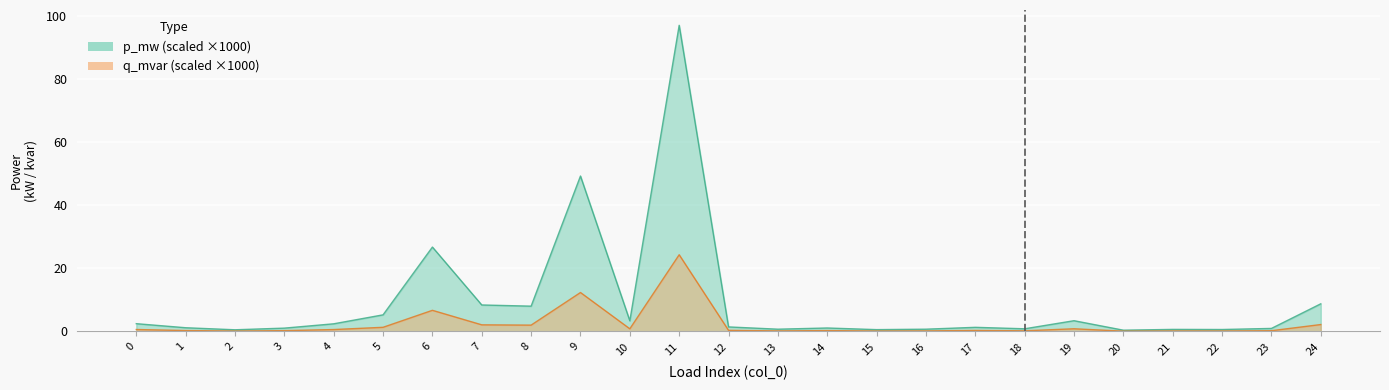

At 12, list the series in order from largest to smallest.

p_mw, q_mvar